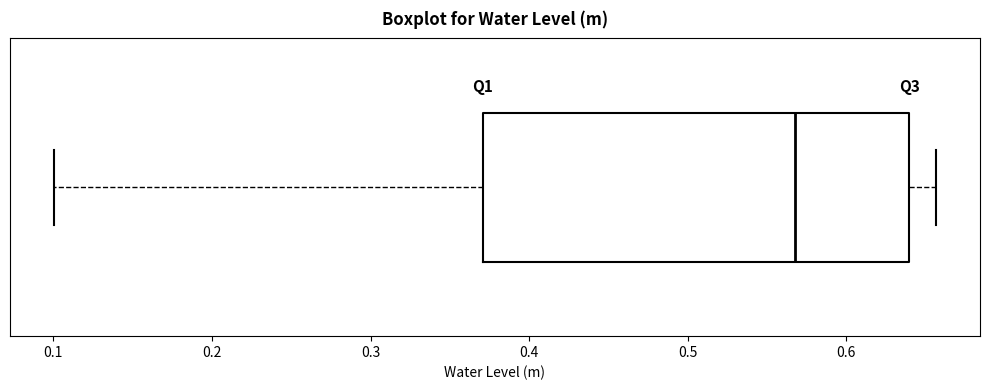

Read this box plot against the x-axis: the position of the median line, the range covered by the box, and the ends of both whiskers. The values are not printed on the chart, so give them approximately, as read against the axis.

median 0.57, box 0.37 to 0.64, whiskers 0.10 to 0.66